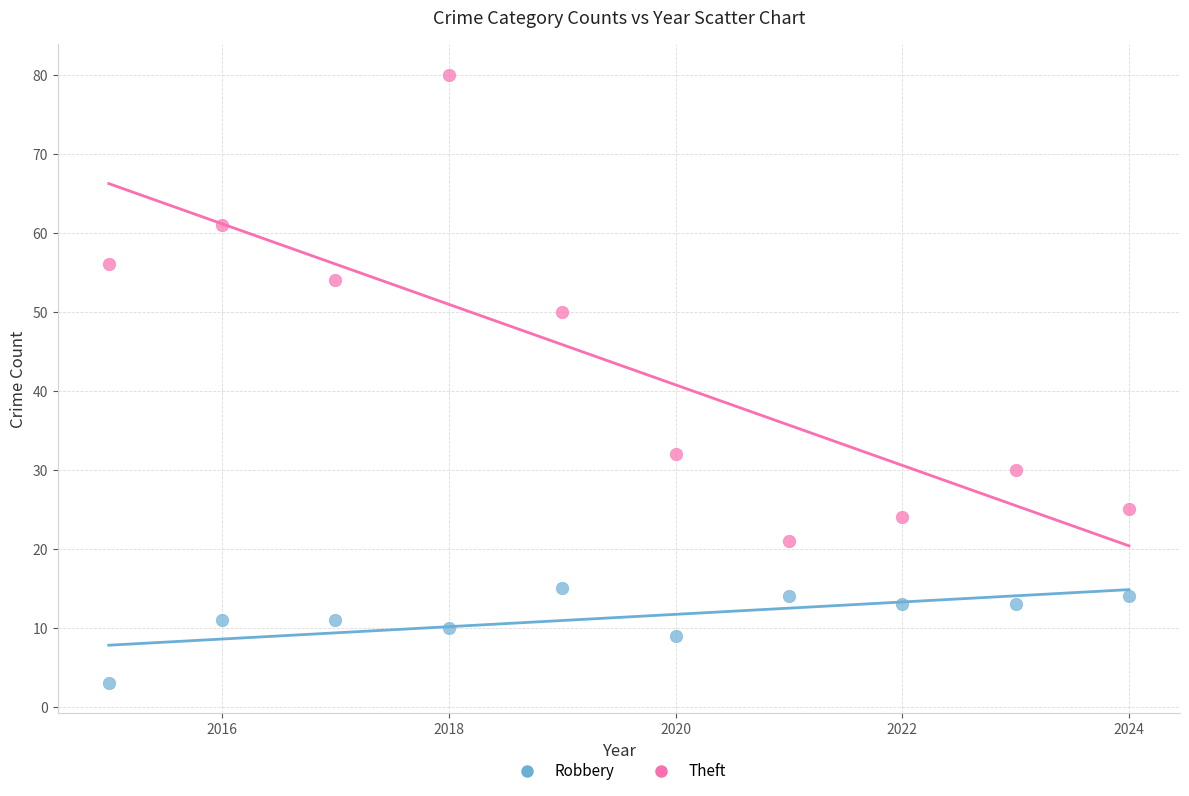

Which series reaches the maximum Y coordinate?

Theft